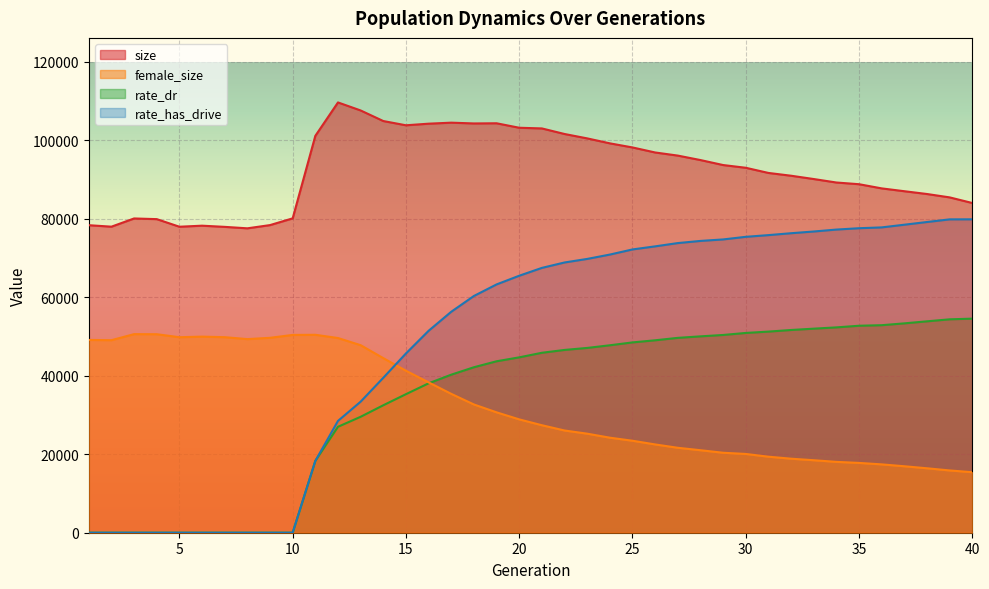

Reading left to right, what are all the values shown in this chart?

size: 1=78396.0	2=78020.0	3=80115.0	4=79943.0	5=78007.0	6=78273.0	7=77972.0	8=77601.0	9=78423.0	10=80144.0	11=101175.0	12=109692.0	13=107647.0	14=104950.0	15=103867.0	16=104276.0	17=104535.0	18=104336.0	19=104379.0	20=103239.0	21=103066.0	22=101647.0	23=100528.0	24=99264.0	25=98218.0	26=96935.0	27=96141.0	28=95003.0	29=93732.0	30=93035.0	31=91718.0	32=91008.0	33=90165.0	34=89279.0	35=88845.0	36=87780.0	37=87059.0	38=86347.0	39=85487.0	40=84052.0
female_size: 1=49146.0	2=49081.0	3=50624.0	4=50603.0	5=49841.0	6=49989.0	7=49849.0	8=49355.0	9=49689.0	10=50422.0	11=50459.0	12=49633.0	13=47806.0	14=44505.0	15=41294.0	16=38323.0	17=35398.0	18=32695.0	19=30690.0	20=28894.0	21=27403.0	22=26061.0	23=25250.0	24=24228.0	25=23448.0	26=22508.0	27=21653.0	28=21032.0	29=20388.0	30=20081.0	31=19381.0	32=18871.0	33=18482.0	34=18062.0	35=17797.0	36=17424.0	37=16943.0	38=16428.0	39=15876.0	40=15429.0
rate_dr: 1=0.0	2=0.0	3=0.0	4=0.0	5=0.0	6=0.0	7=0.0	8=0.0	9=0.0	10=0.0	11=18305.3	12=27006.5	13=29554.9	14=32491.5	15=35318.3	16=38086.6	17=40293.1	18=42185.3	19=43706.1	20=44708.7	21=45872.6	22=46596.3	23=47107.2	24=47785.0	25=48515.3	26=49055.9	27=49674.7	28=50058.7	29=50412.2	30=50926.4	31=51270.6	32=51681.6	33=52019.7	34=52347.2	35=52765.0	36=52903.6	37=53371.5	38=53891.2	39=54401.5	40=54573.1
rate_has_drive: 1=0.0	2=0.0	3=0.0	4=0.0	5=0.0	6=0.0	7=0.0	8=0.0	9=0.0	10=0.0	11=18305.3	12=28499.4	13=33406.8	14=39496.6	15=45703.7	16=51476.9	17=56334.0	18=60354.4	19=63299.6	20=65513.1	21=67512.0	22=68892.5	23=69798.7	24=70908.0	25=72216.5	26=73001.3	27=73838.1	28=74387.4	29=74766.7	30=75432.8	31=75866.5	32=76351.4	33=76789.6	34=77281.3	35=77624.9	36=77836.3	37=78520.1	38=79208.7	39=79883.0	40=79893.5